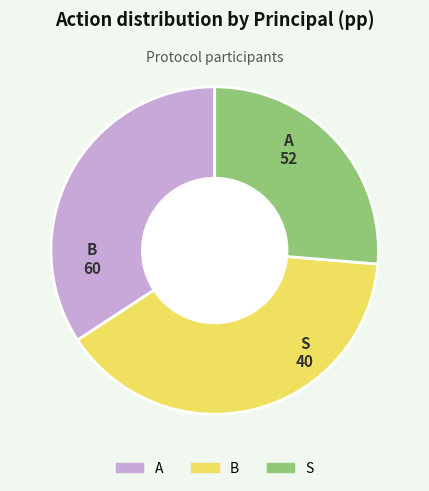

True or false: B accounts for 39% of the total.

True